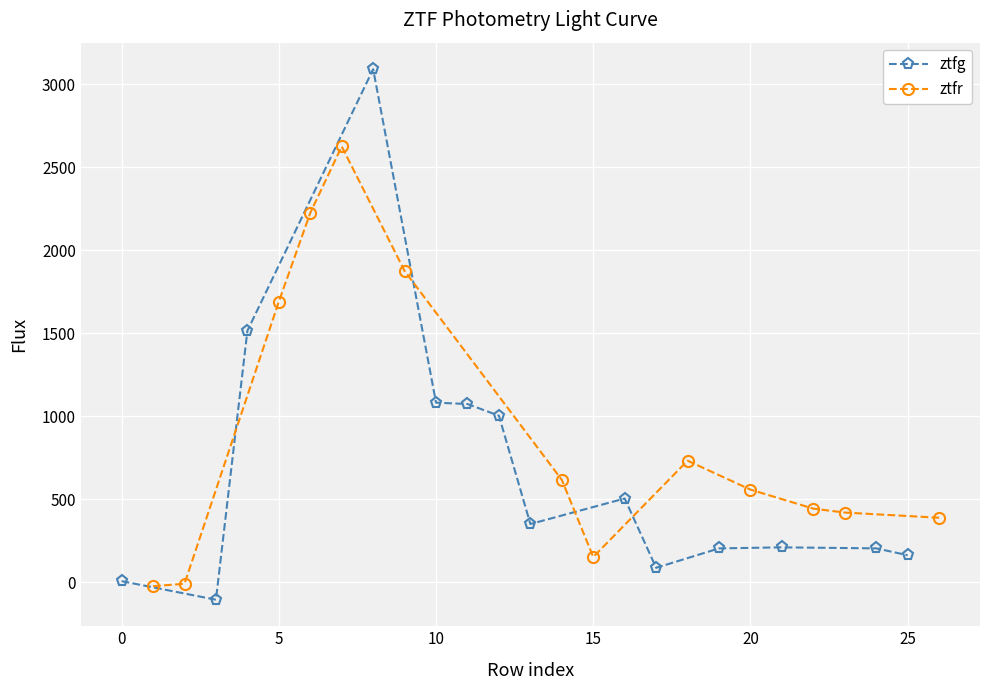

What is the smallest value displayed?

-104.3